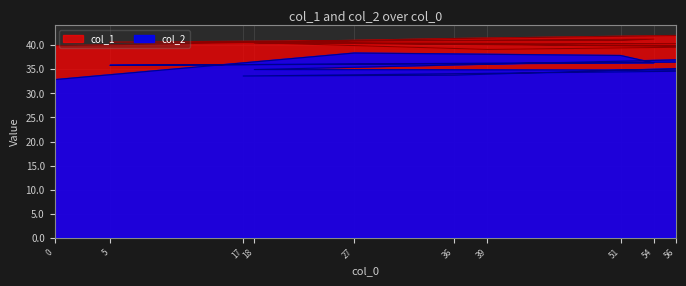

Which category has the highest value in the col_1 series?

56